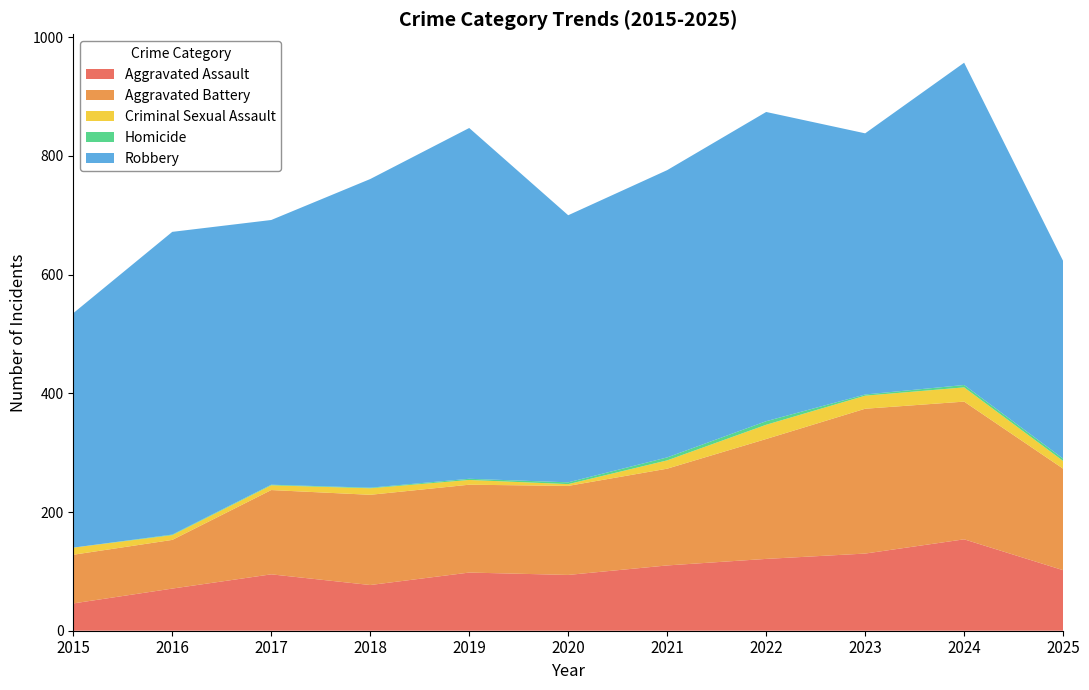

Reading right to left, extract all data points from this chart.

Aggravated Assault: 102	154	130	121	110	94	98	77	95	71	46
Aggravated Battery: 171	232	244	202	163	150	148	152	142	82	82
Criminal Sexual Assault: 13	24	22	24	14	3	8	11	8	8	12
Homicide: 4	4	2	6	5	3	2	1	1	1	0
Robbery: 333	543	440	521	484	450	591	520	446	510	395